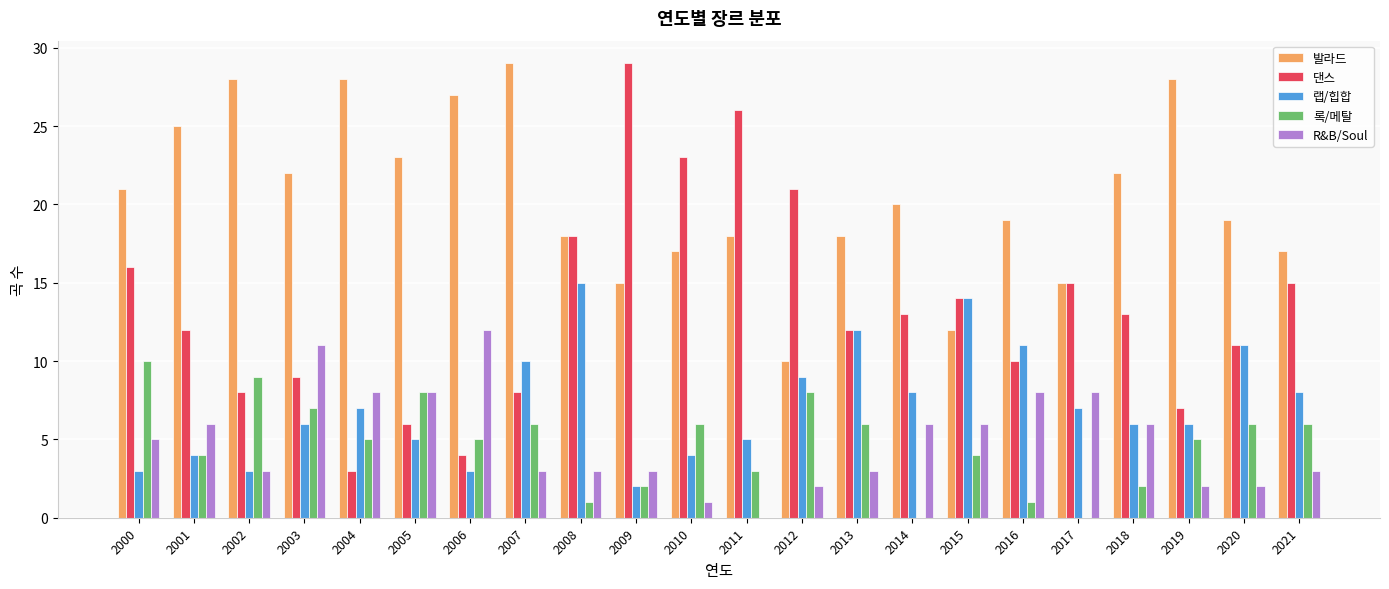

Does the chart contain stacked bars?

No